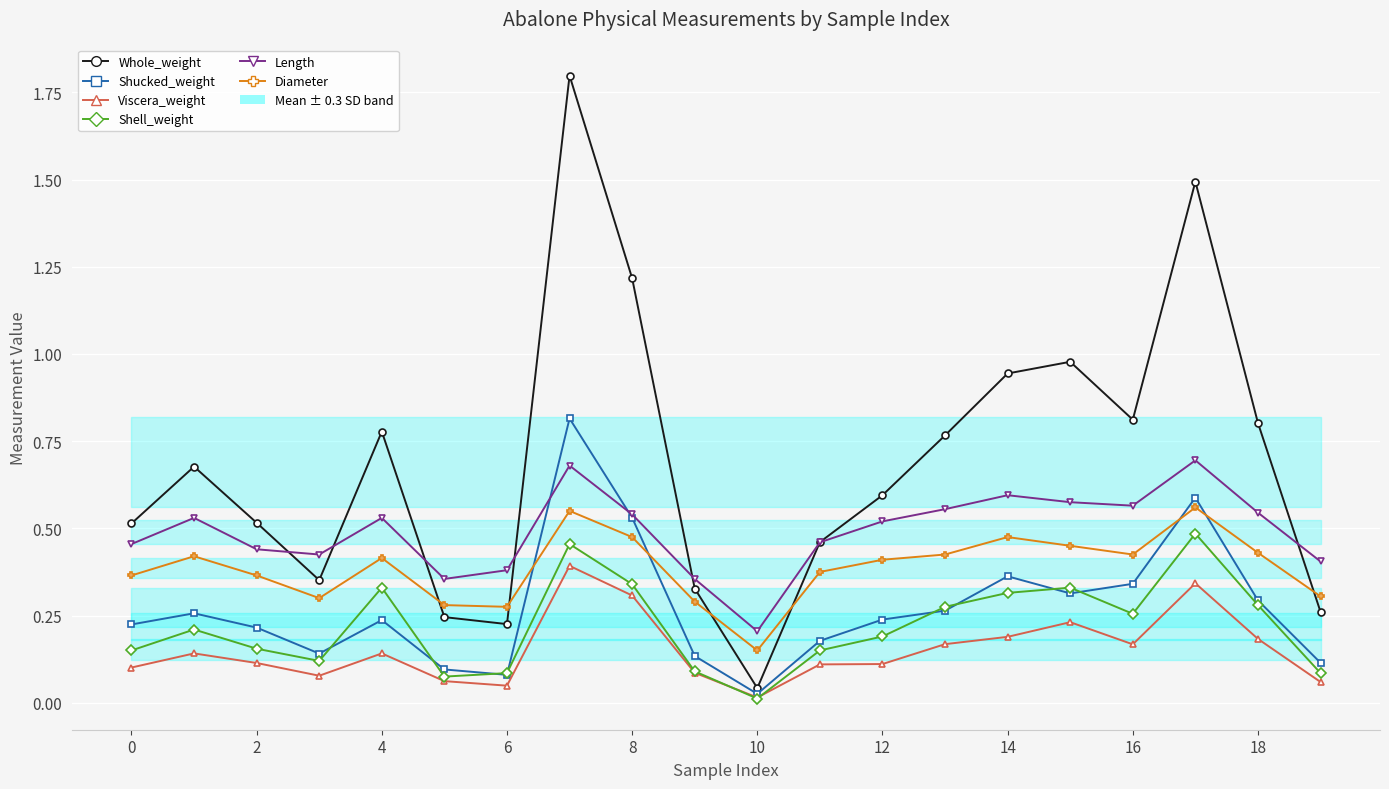

How many interior local peaks does the Diameter series have?

5